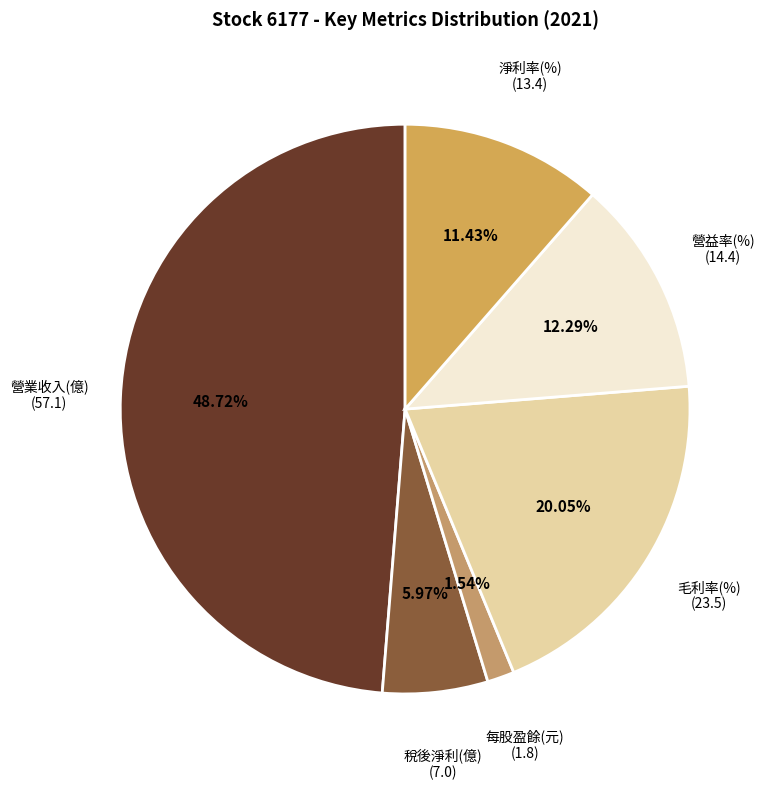

How many slices are in this pie chart?

6